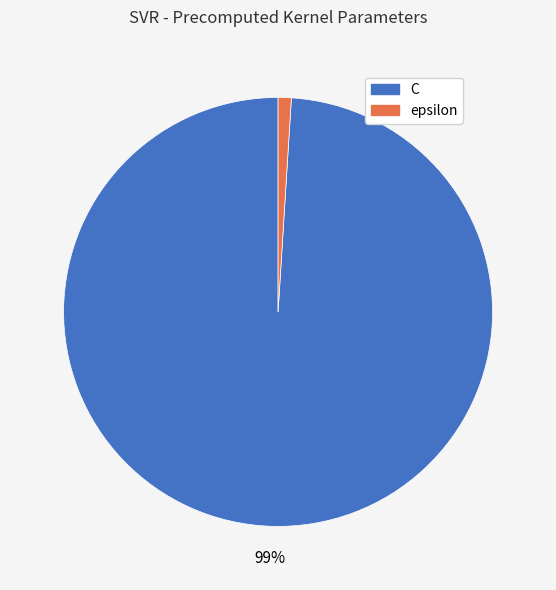

Which slice is the largest?

C